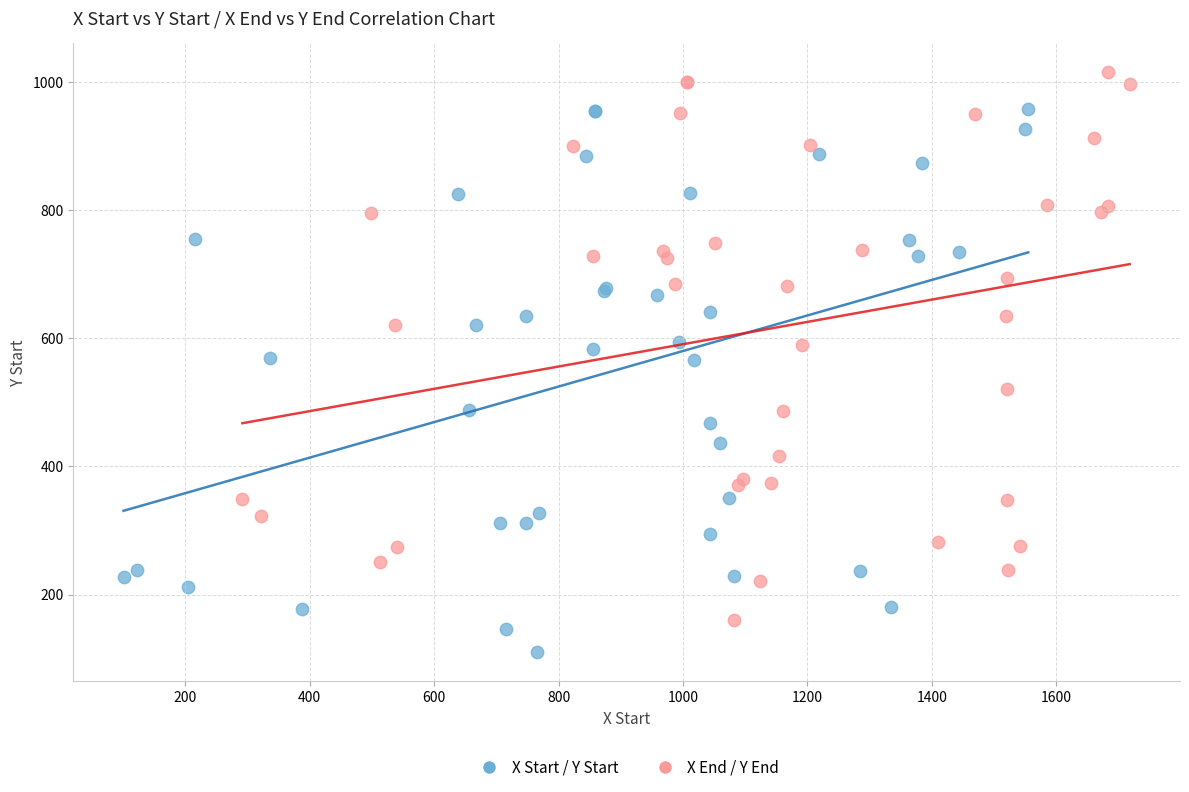

Which series contains the highest Y value?

X End / Y End